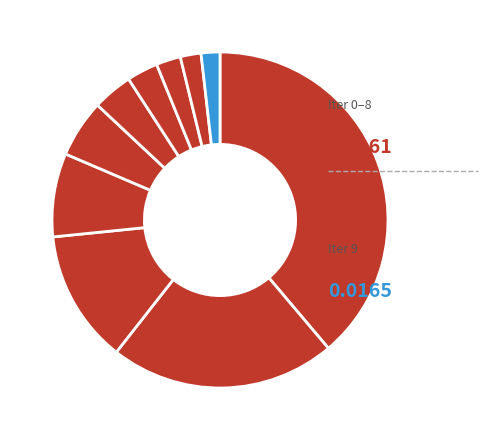

To the nearest percent, what is the difference between the largest and smallest slice percentages?

37%